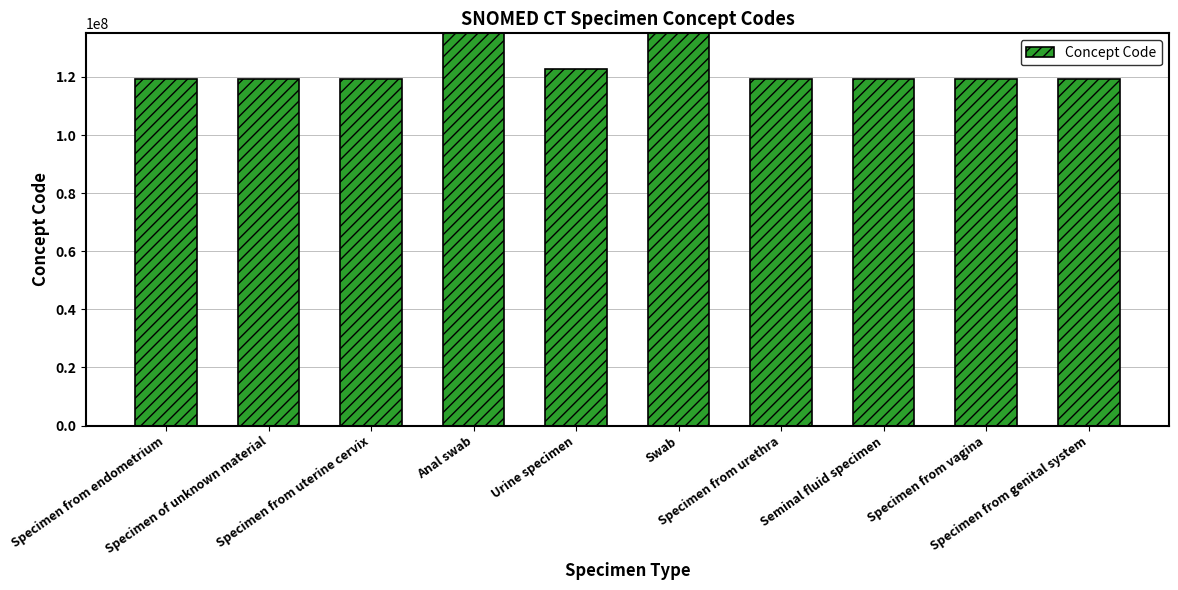

Where does the data first go above 119395005?

Specimen from endometrium